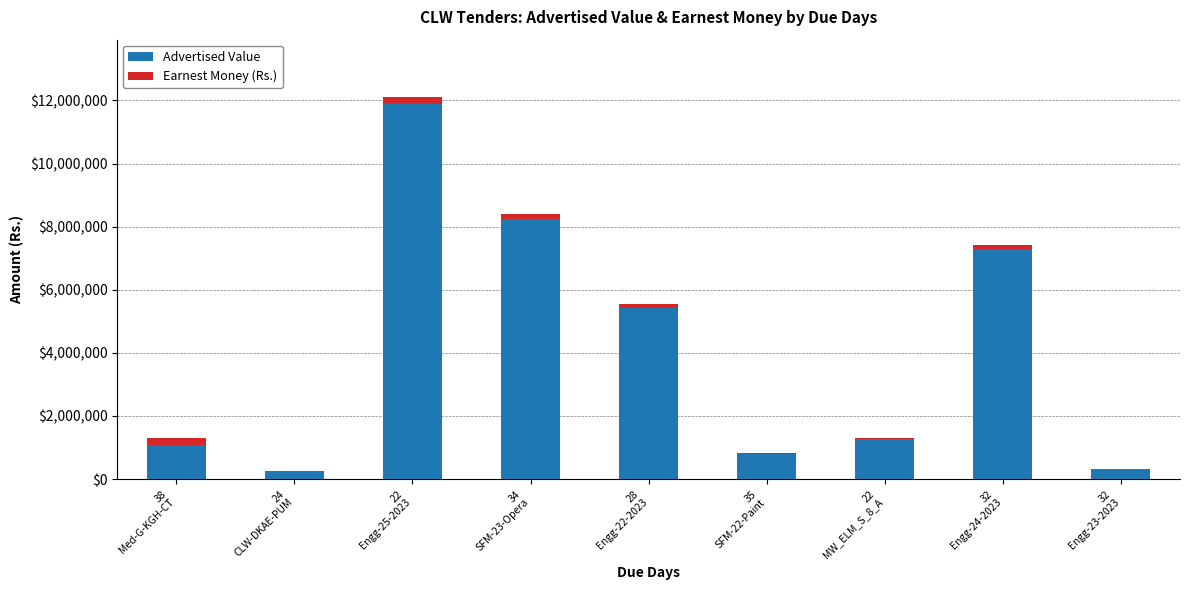

What is the sum of all Advertised Value values?

36613469.1